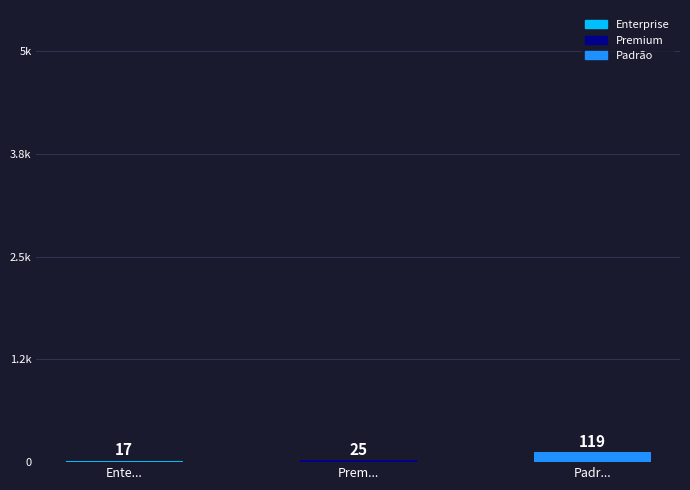

At which label is the value closest to 68?

Prem...